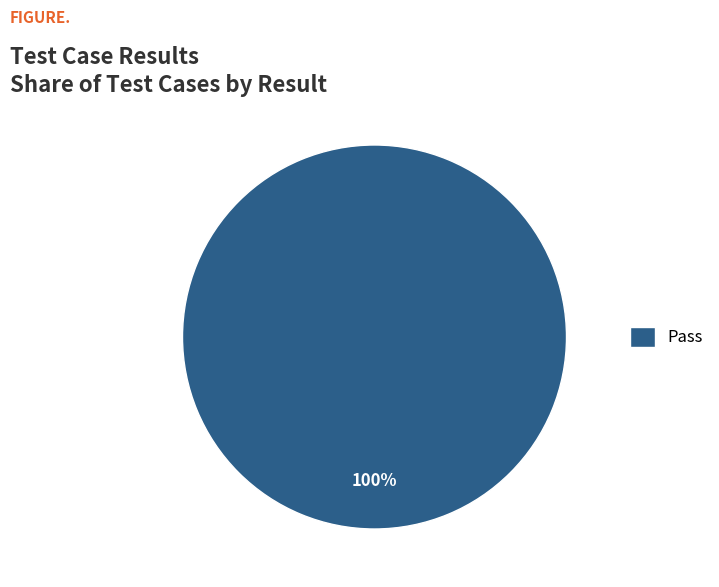

Which category accounts for the majority?

Pass